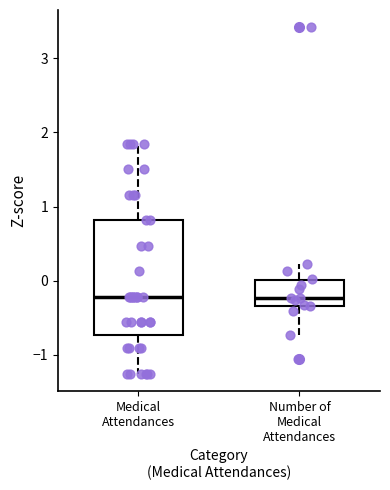

Where is the lower edge of the box for Number of Medical Attendances on the y-axis? The values are not printed on the chart, so give them approximately, as read against the axis.

-0.3